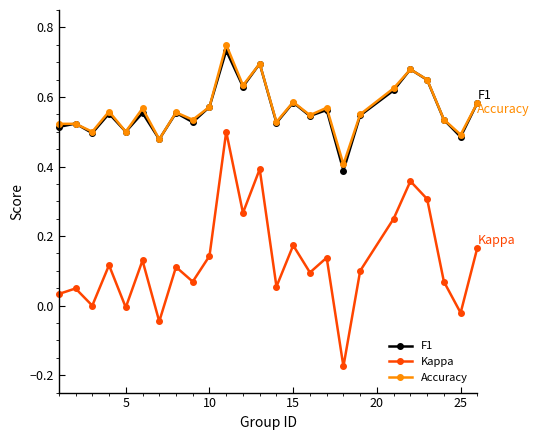

True or false: Kappa has more than 0 points higher than both neighbors.

True